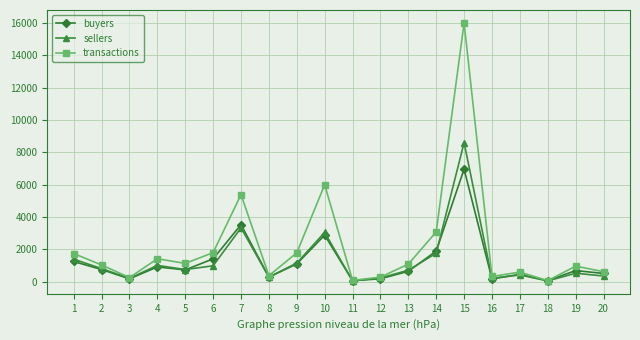

In sellers, how many points are higher than both neighbors (excluding endpoints)?

6